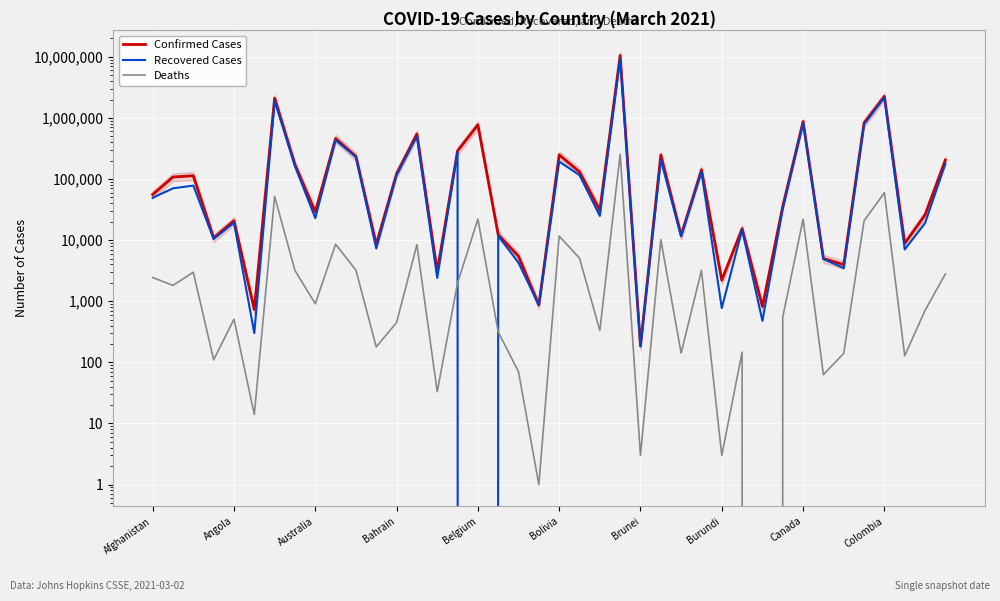

Reading right to left, what are all the values shown in this chart?

Confirmed Cases: 204341	25913	8820	2251690	829770	3973	5004	872771	35714	820	15400	2209	141916	11982	247038	186	10551259	30727	130979	249010	867	5434	12293	771511	288267	3068	546216	122394	8519	234662	460849	28978	172216	2107365	730	20807	10866	113092	107931	55733
Recovered Cases: 177099	18951	7019	2148249	784213	3475	4920	819720	32594	477	14814	773	131487	11493	205545	181	9382316	24884	115847	193032	865	4248	11836	0	278661	2407	496924	115089	7309	228839	432016	22909	163511	1905021	301	19322	10446	78098	70413	49344
Deaths: 2800	707	128	59766	20660	140	63	22000	551	0	147	3	3199	142	10191	3	254942	332	5071	11649	1	70	315	22077	1985	33	8408	449	179	3223	8574	909	3195	51965	14	508	110	2983	1816	2444